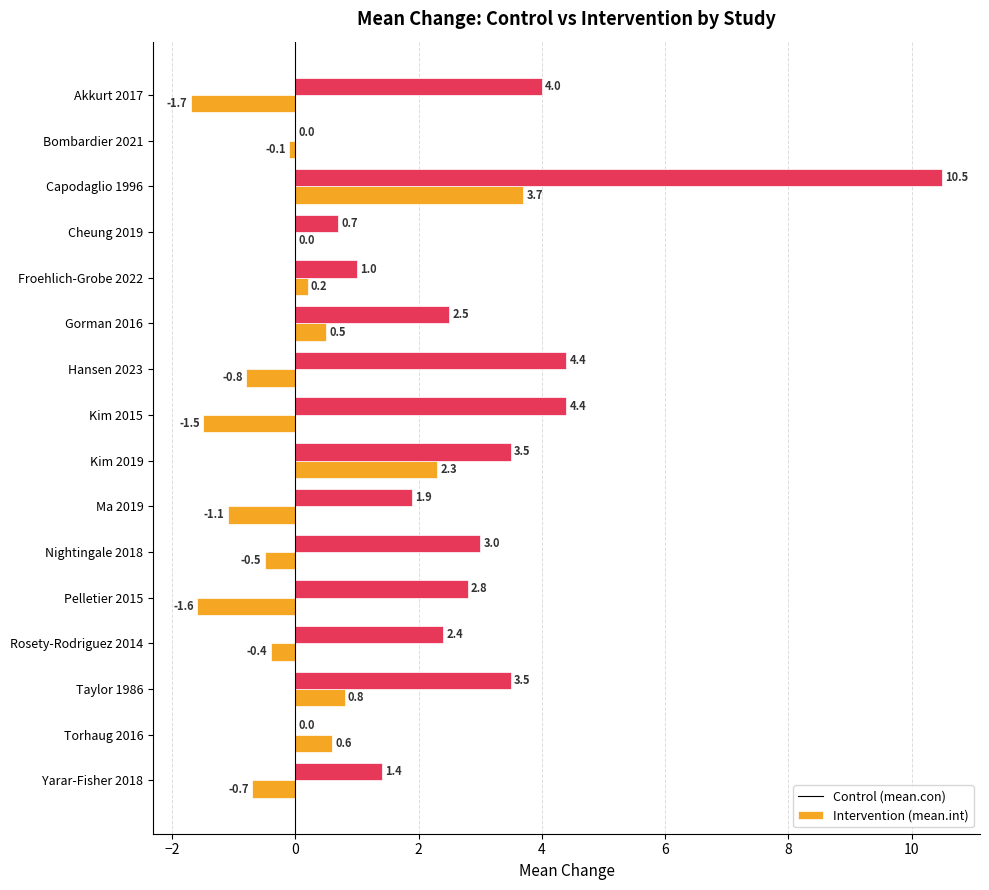

What is the maximum value shown in the chart?

10.5